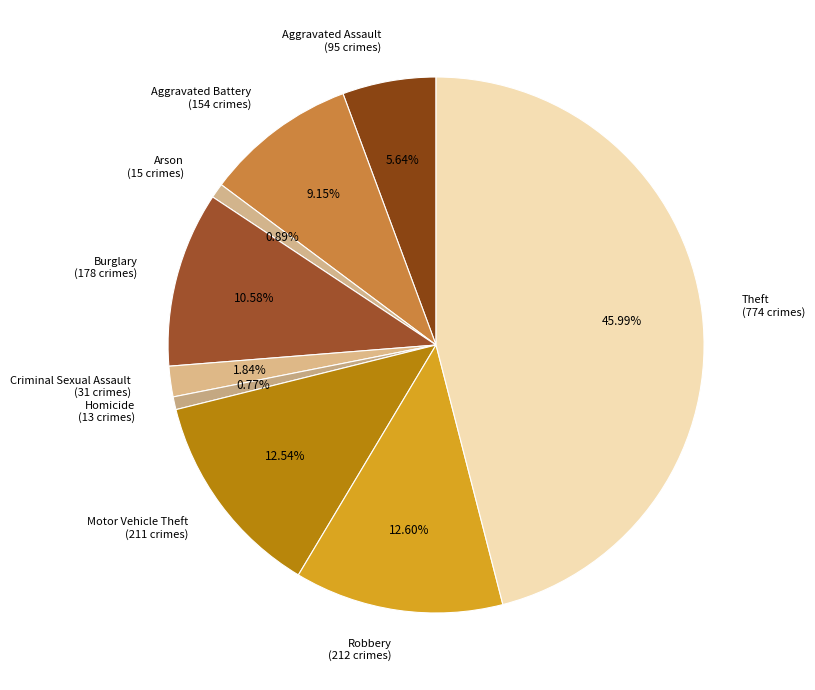

Approximately how many times larger is the value at Burglary (178 crimes) compared to Arson (15 crimes)?

11.9